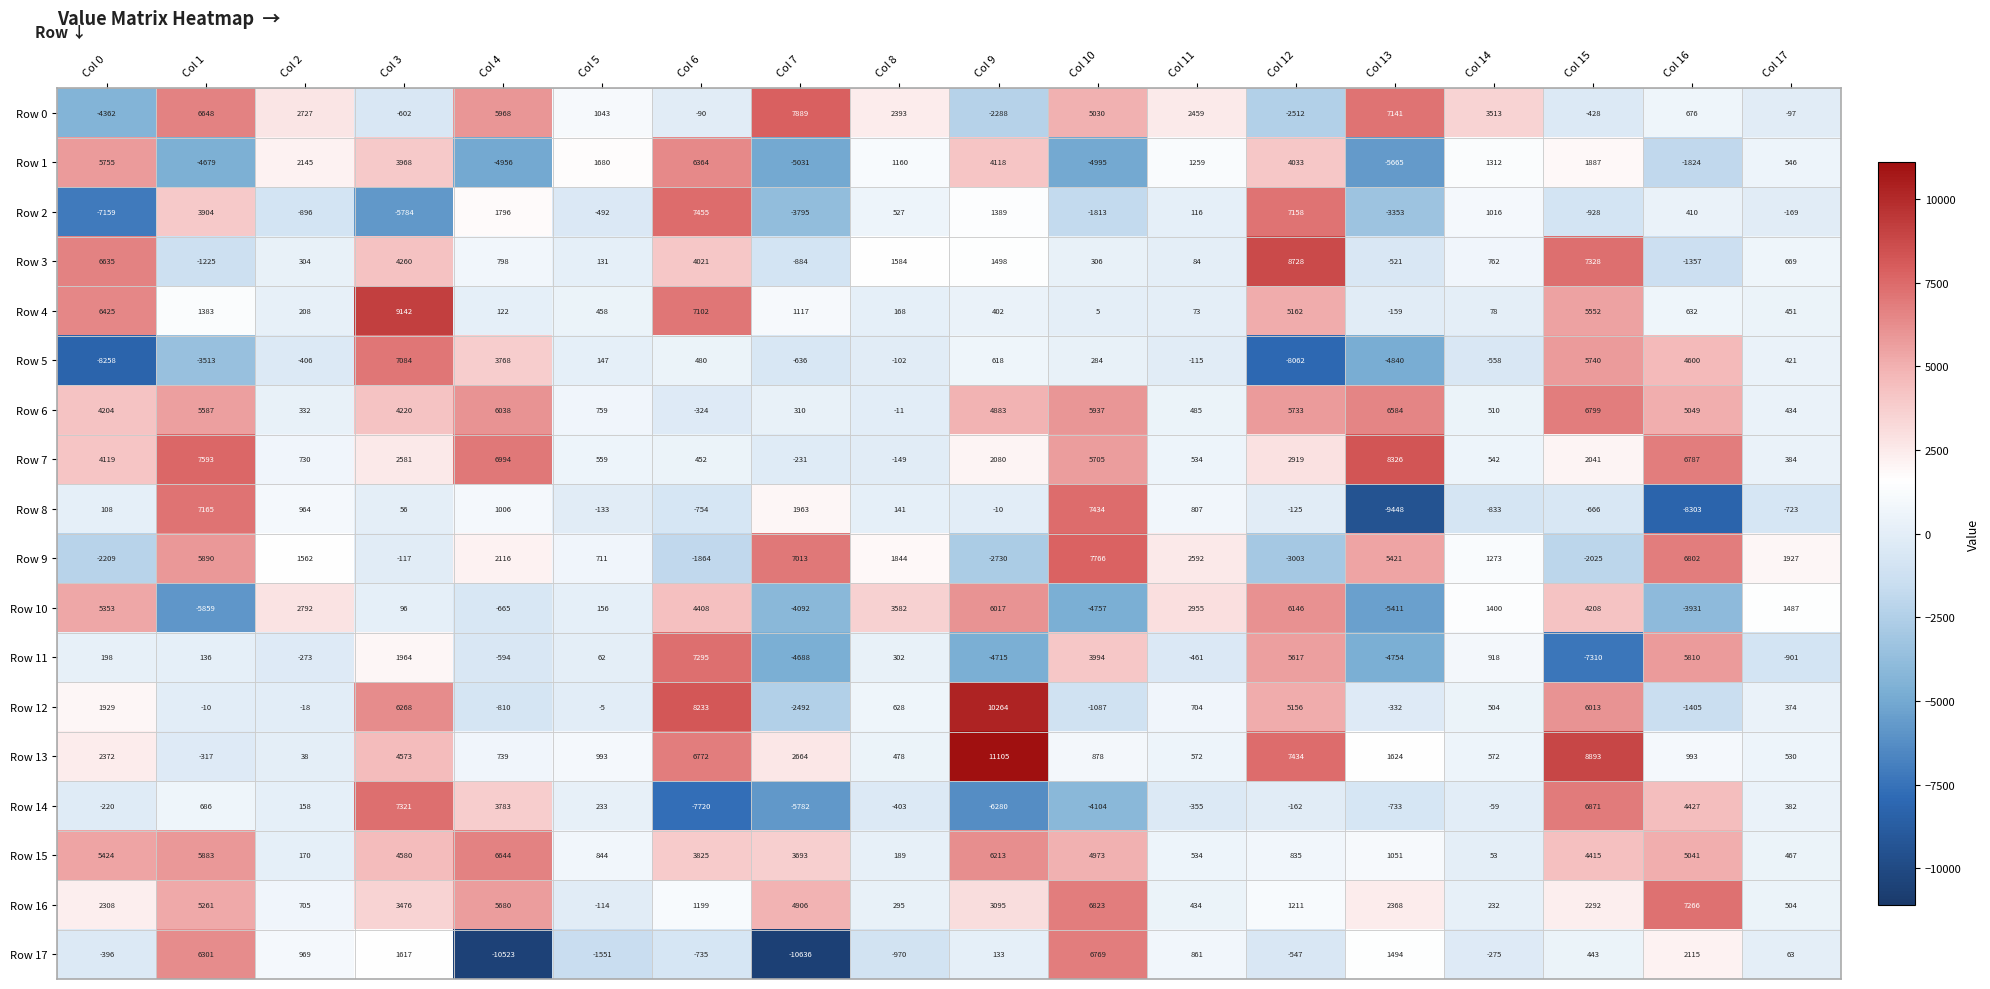

What is the total value across all series at Col 4?

27904